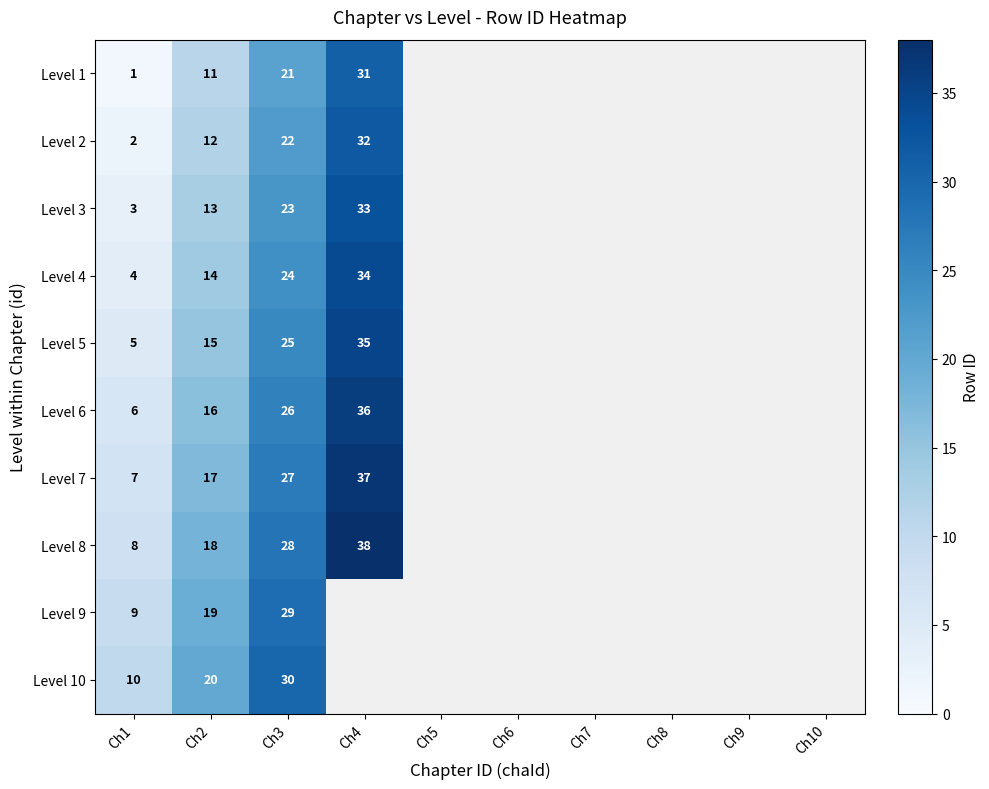

Which series has the largest range (max minus min)?

Level 1